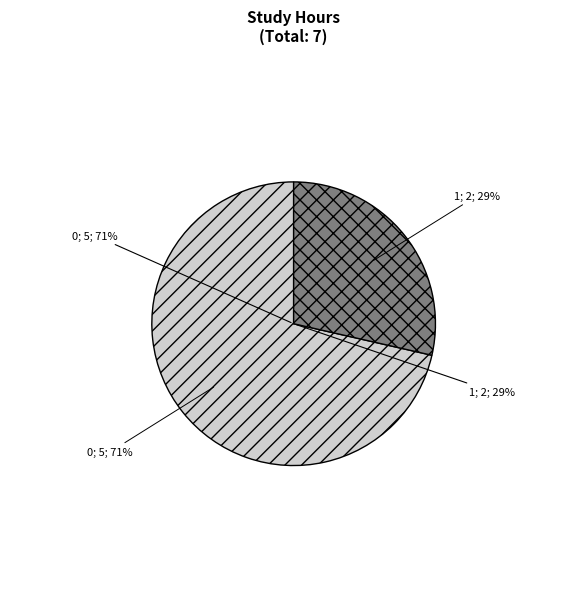

To the nearest percent, what percentage of the pie is 1?

29%